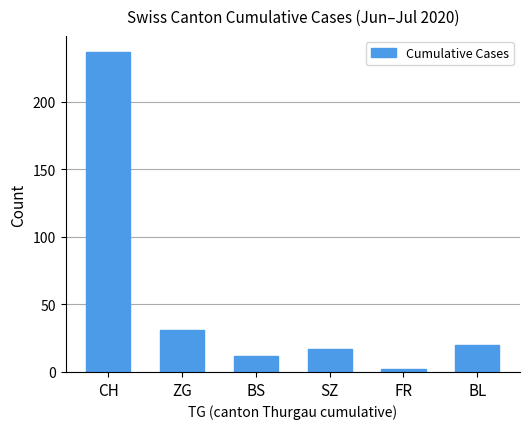

List the labels in order of value, largest first.

CH, ZG, BL, SZ, BS, FR